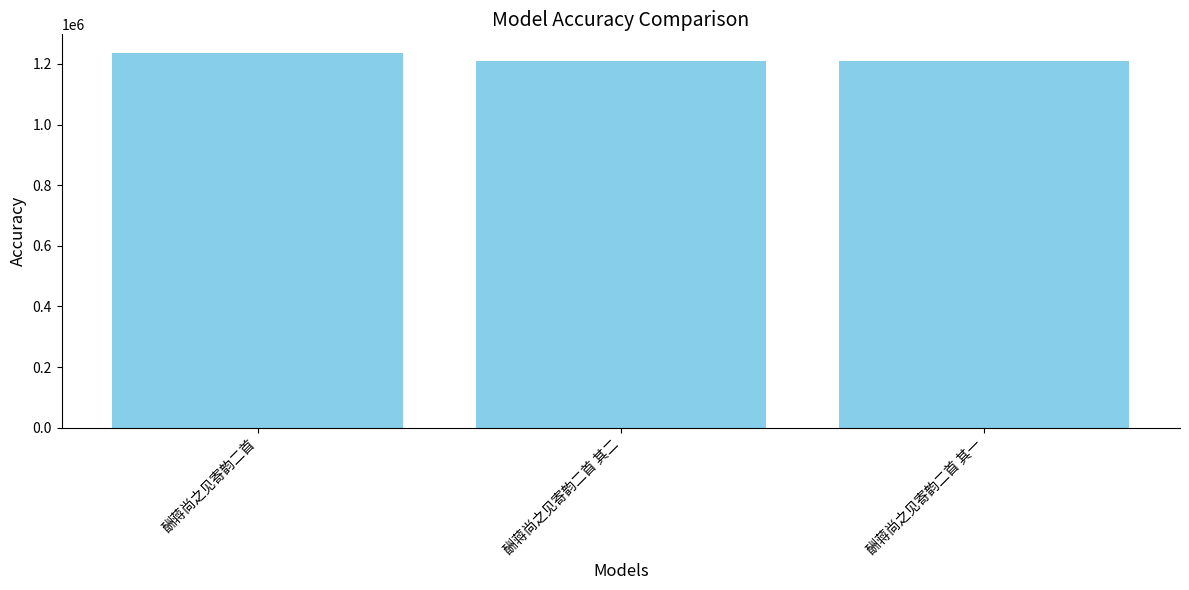

What is the maximum value shown in the chart?

1235996